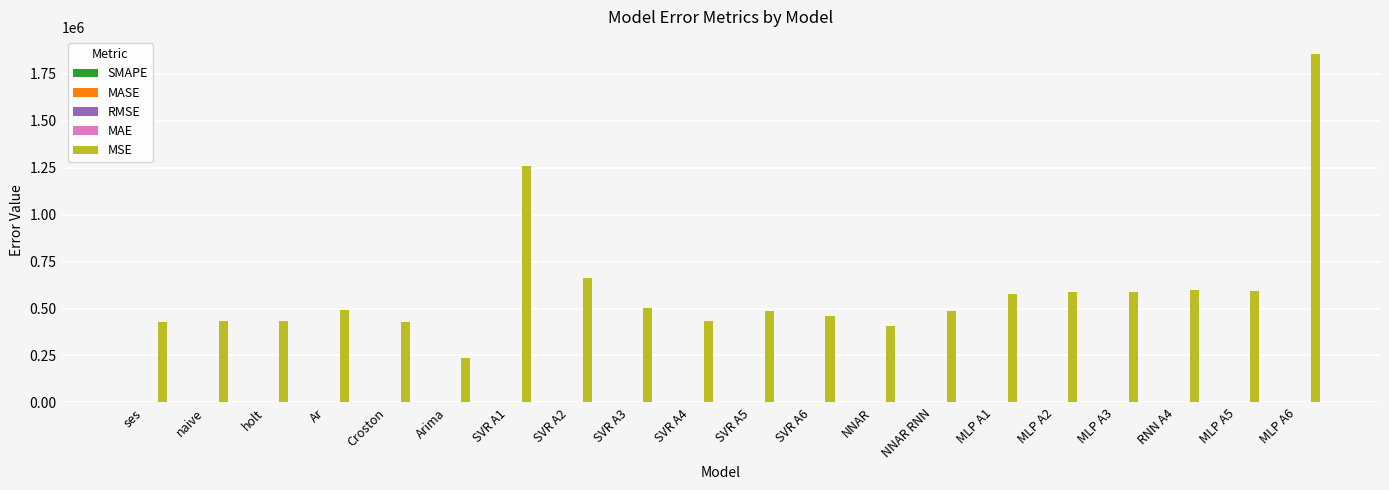

Which category has the highest value across all series?

MLP A6